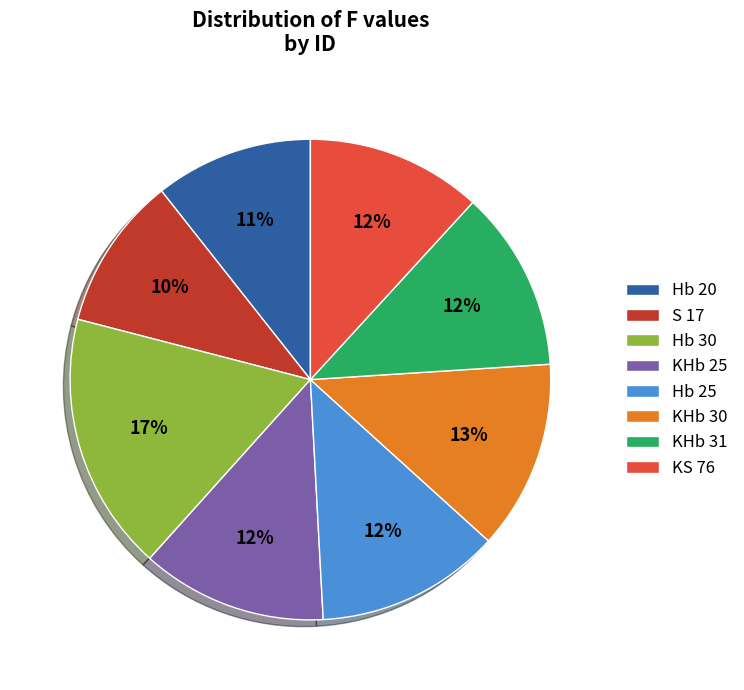

Which category has the biggest portion of the pie?

Hb 30